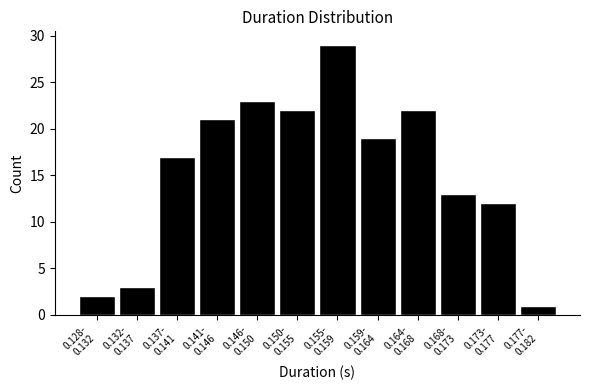

Reading right to left, transcribe all the data shown in this chart.

1	12	13	22	19	29	22	23	21	17	3	2